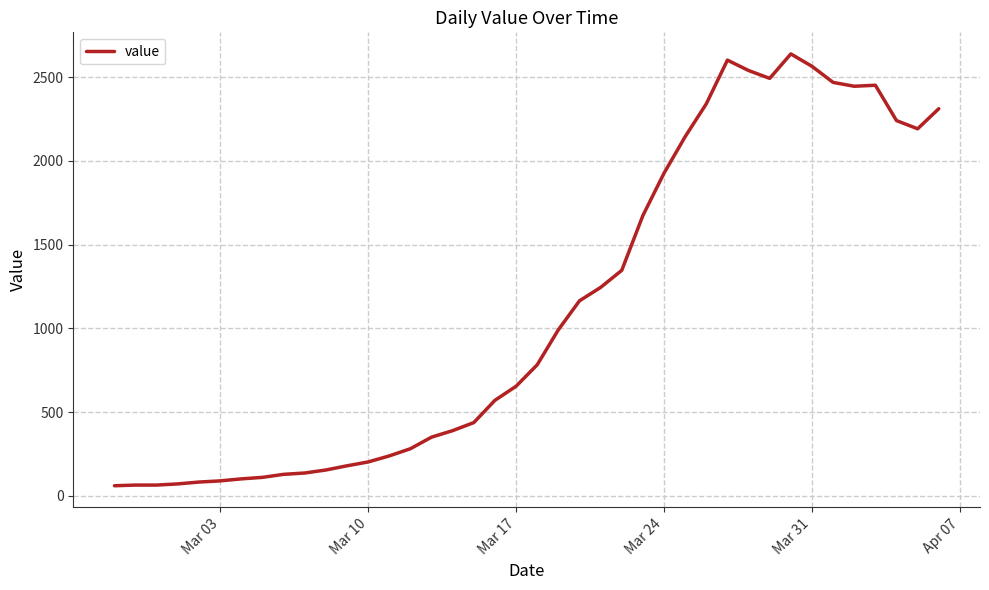

What is the minimum value shown in the chart?

61